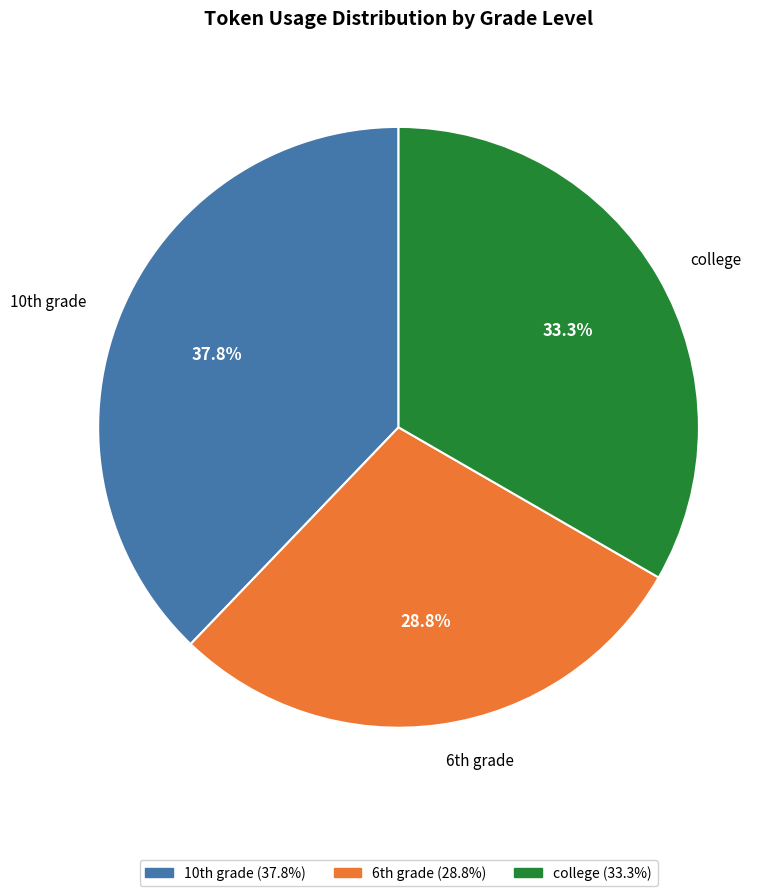

Is there a majority slice in this chart?

No